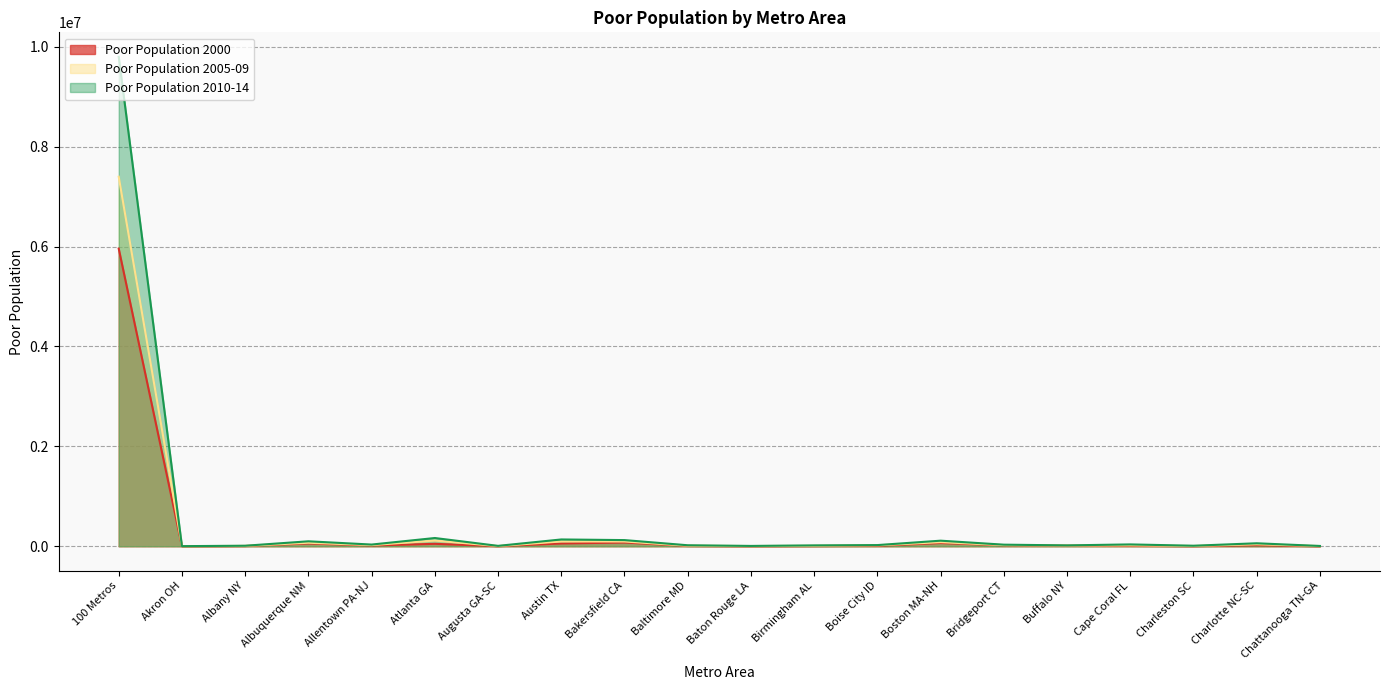

True or false: Poor Population 2000 has a value of 19099 at Bridgeport CT.

True